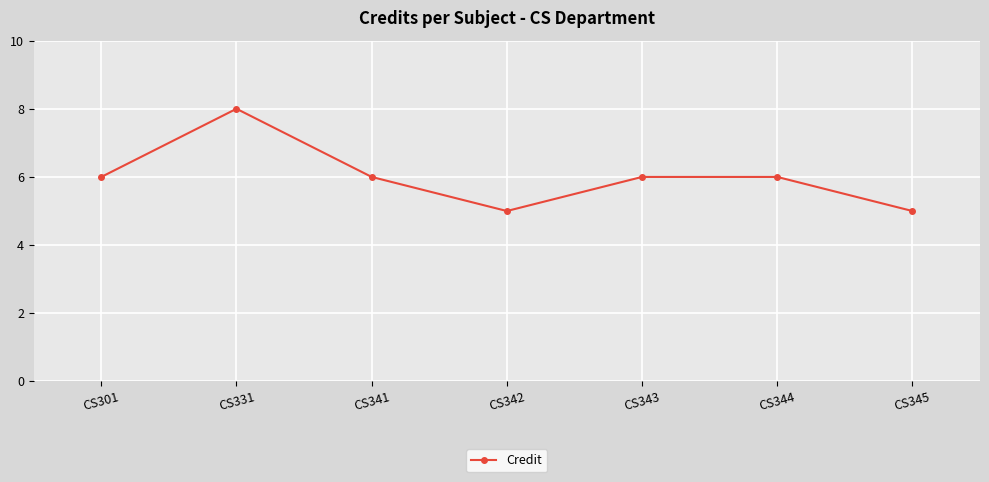

Reading right to left, what are all the values shown in this chart?

5	6	6	5	6	8	6